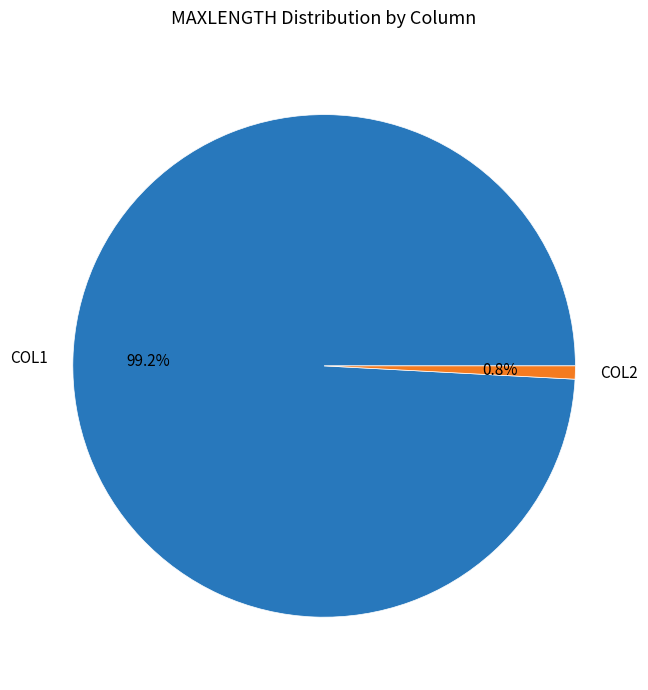

Is it true that COL2 is 1% of the pie?

True